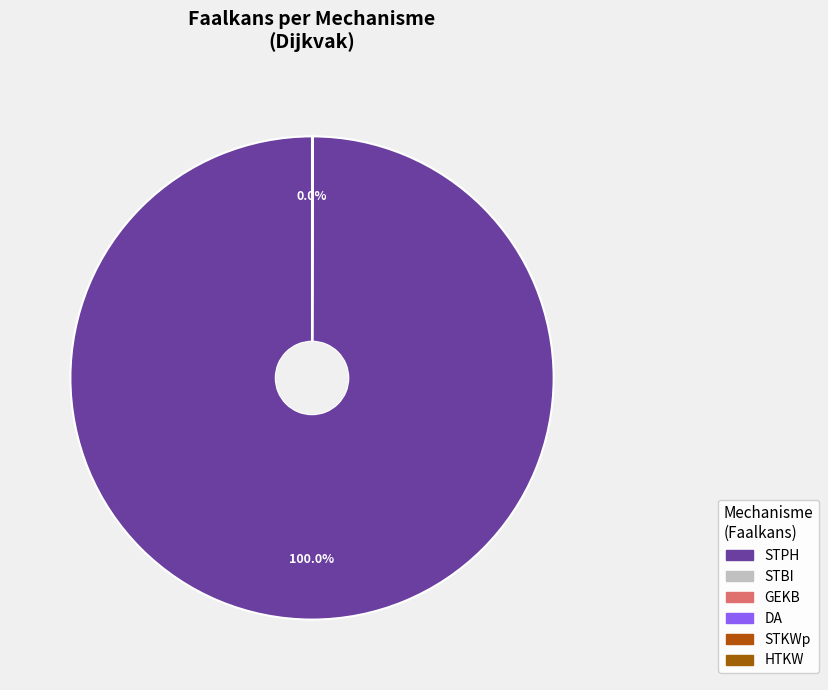

What is the largest slice in the pie chart?

STPH